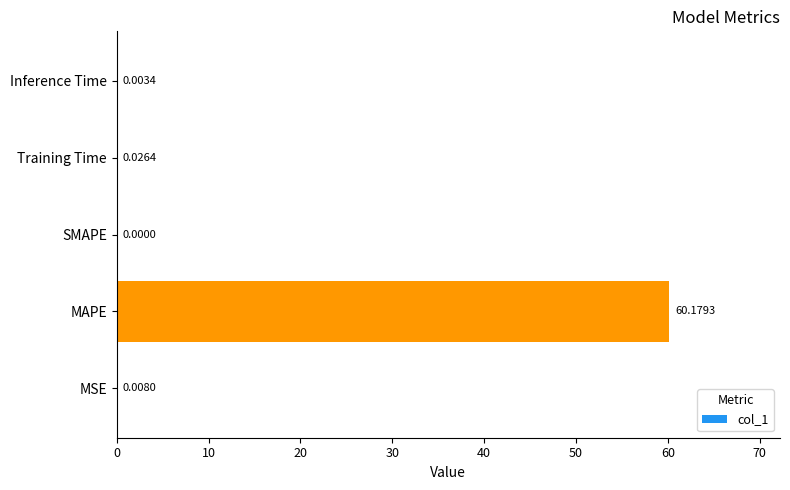

Which has a higher value, Inference Time or MAPE?

MAPE